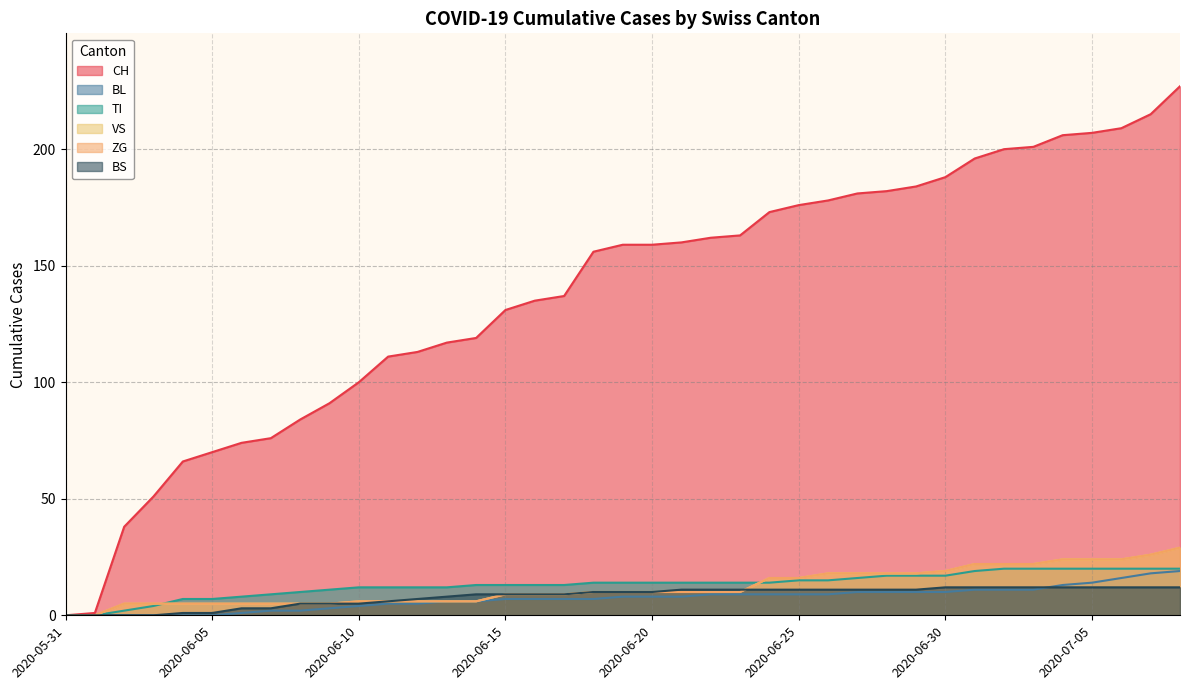

Is the value of BL at 2020-06-28 greater than the value of TI at 2020-06-03?

Yes